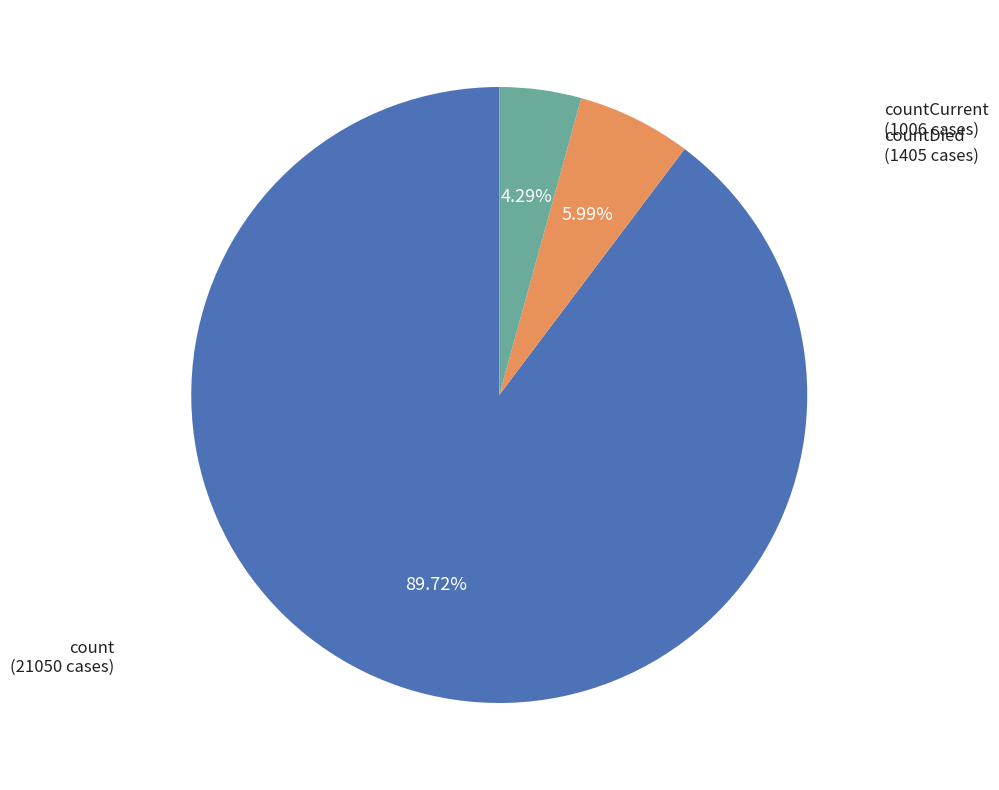

Does count account for over 50% of the chart?

Yes